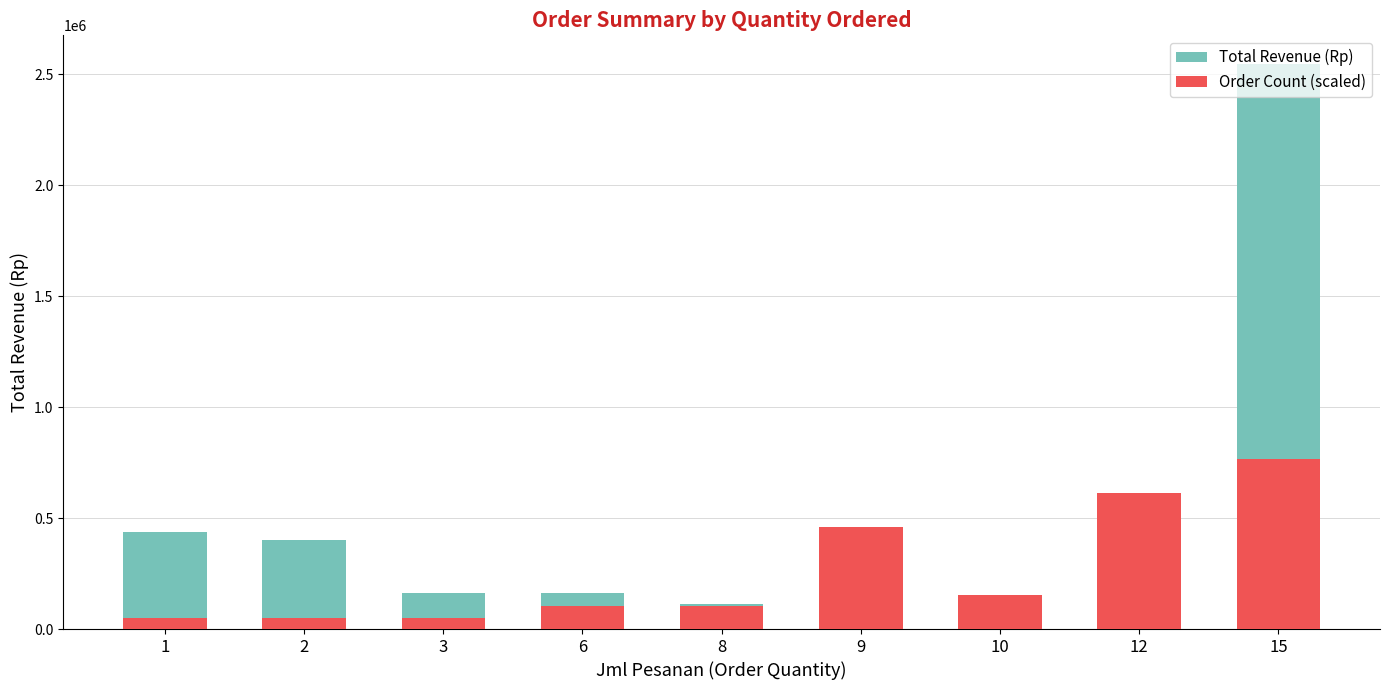

Which series has the widest spread of values?

Total Revenue (Rp)